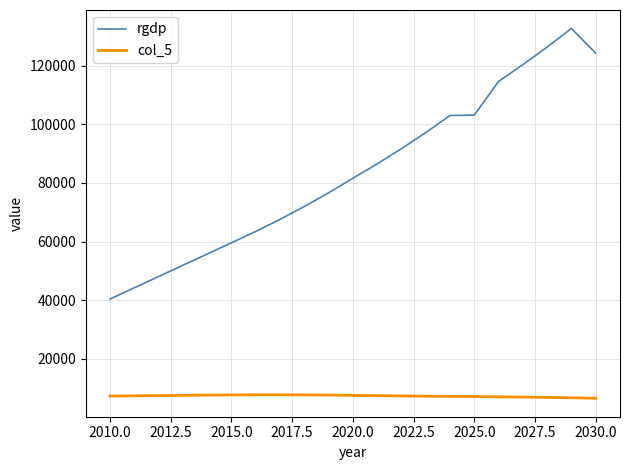

List the series in order of their peak value, lowest first.

col_5, rgdp